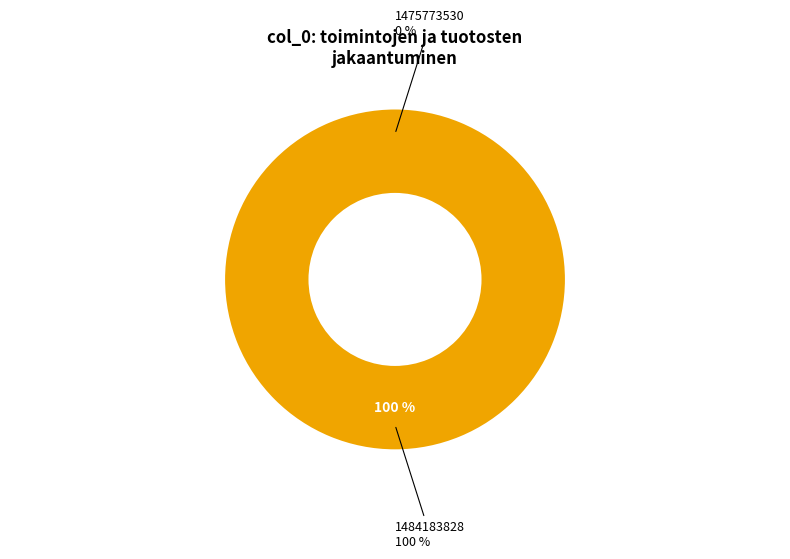

What is the total percentage of 1484183828 and 1475773530?

100.0%